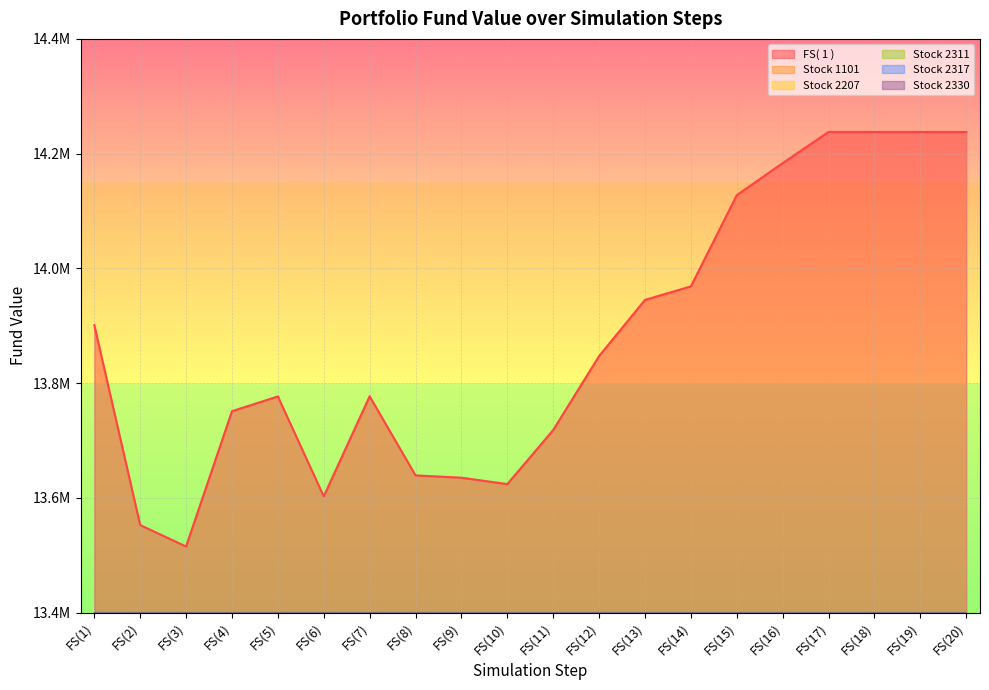

What position from the right is FS(1)?

20